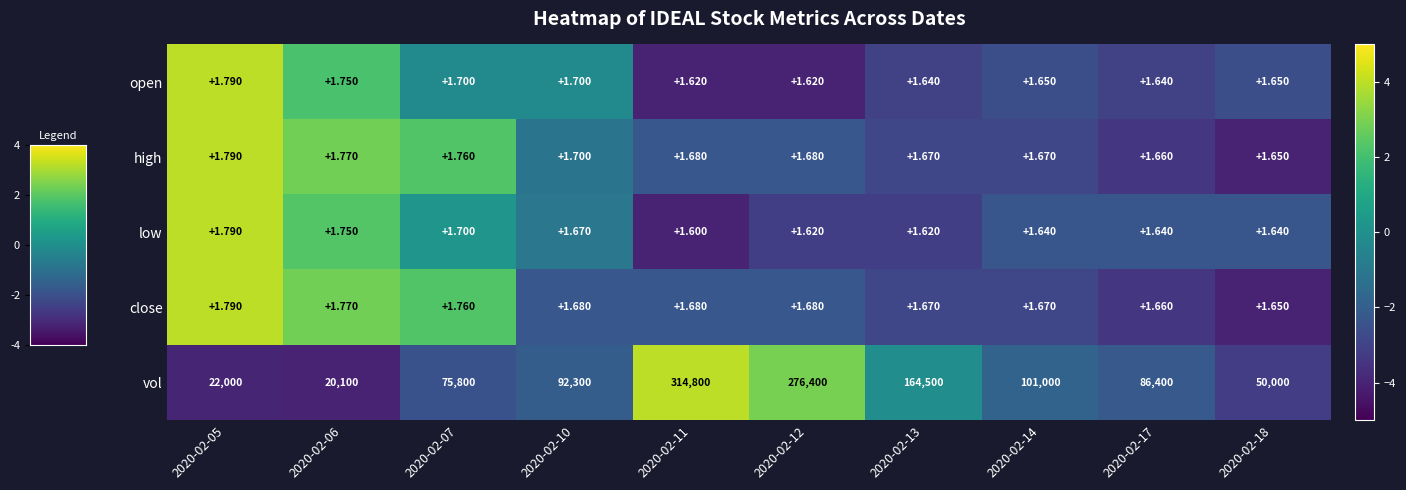

At which category is the sum across all series the highest?

2020-02-11